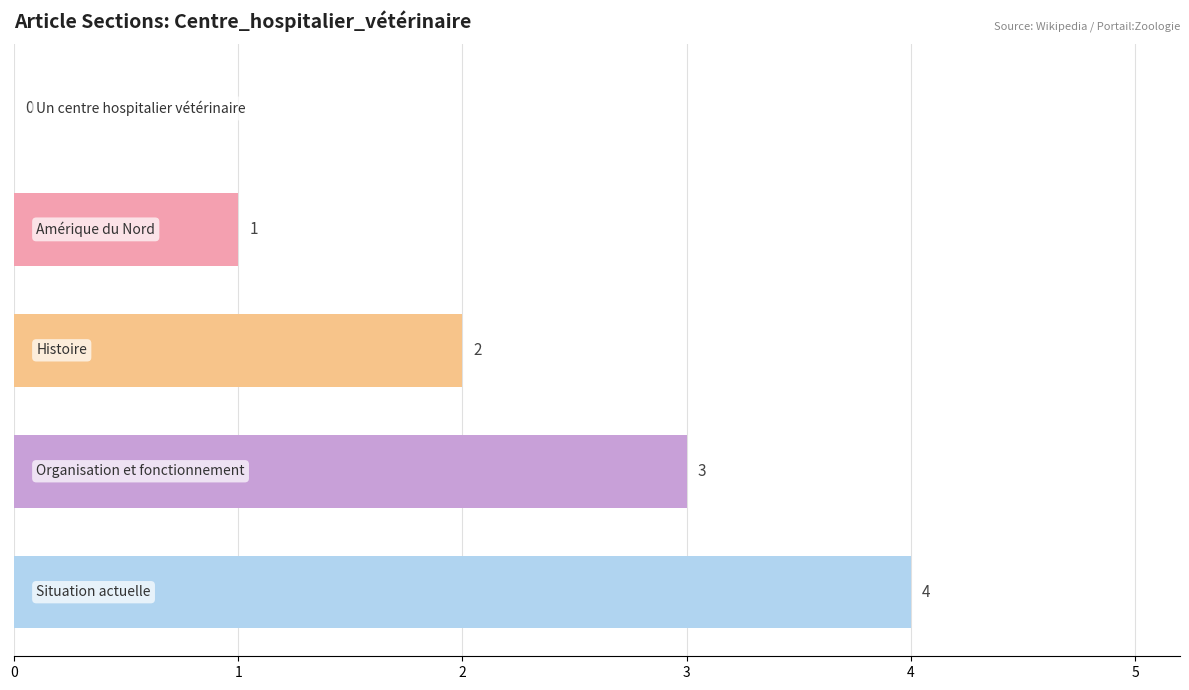

What is the sum of all values?

10